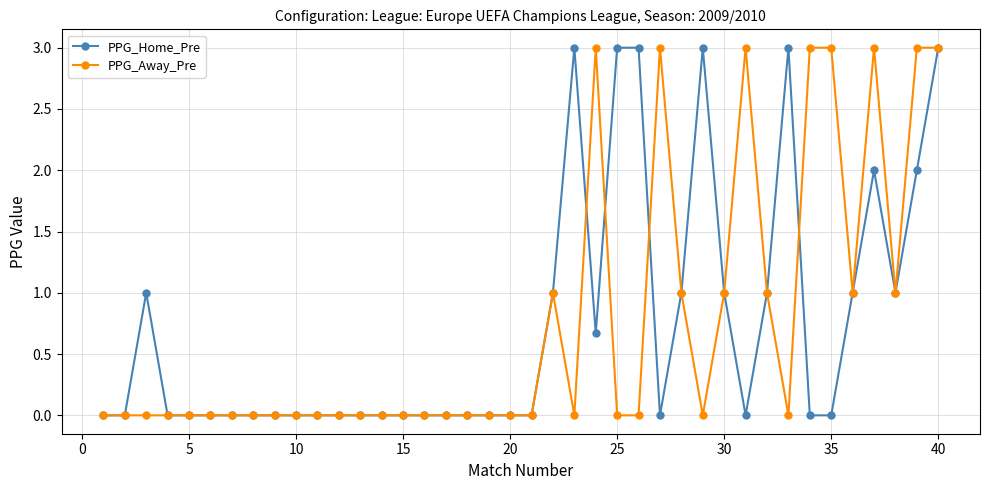

How many series are shown in this chart?

2